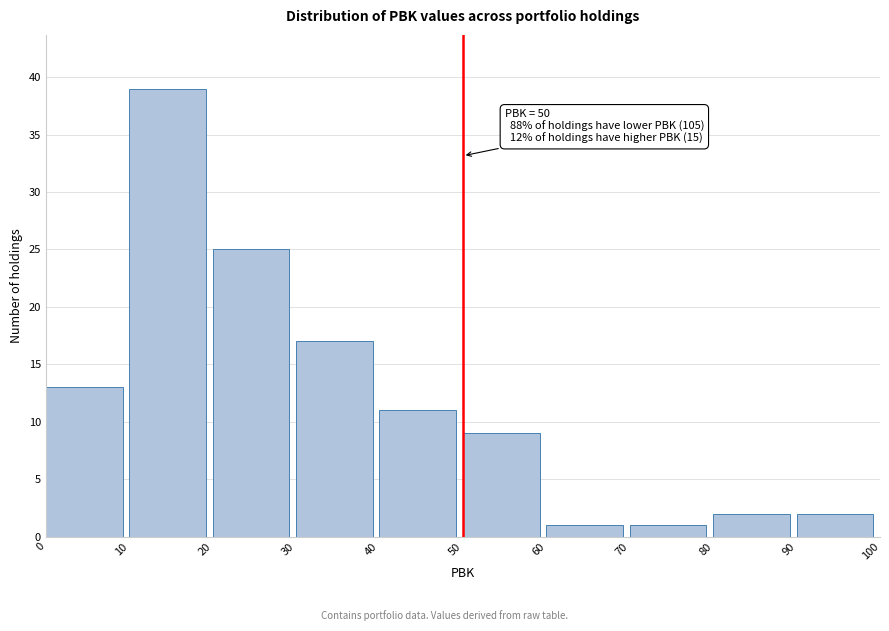

Which range on the x-axis has the tallest bar?

10 to 20